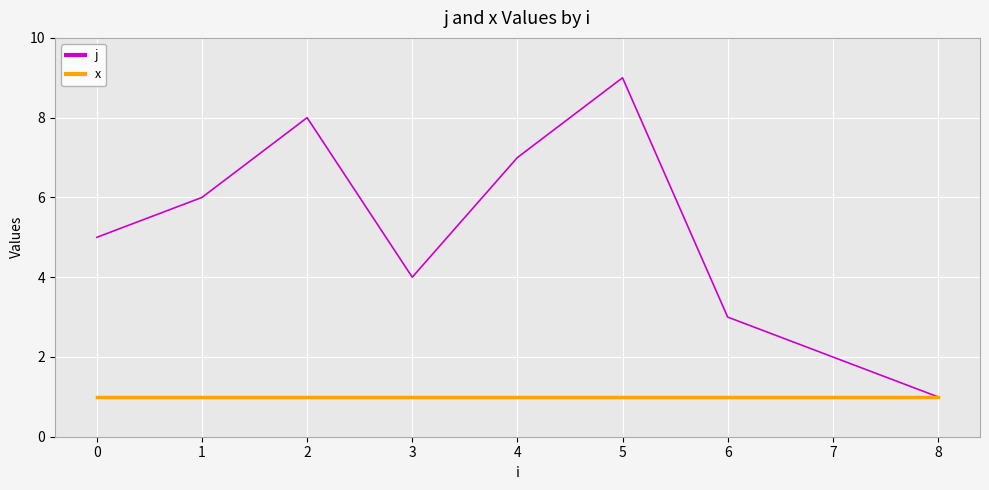

At which category is the sum across all series the highest?

5